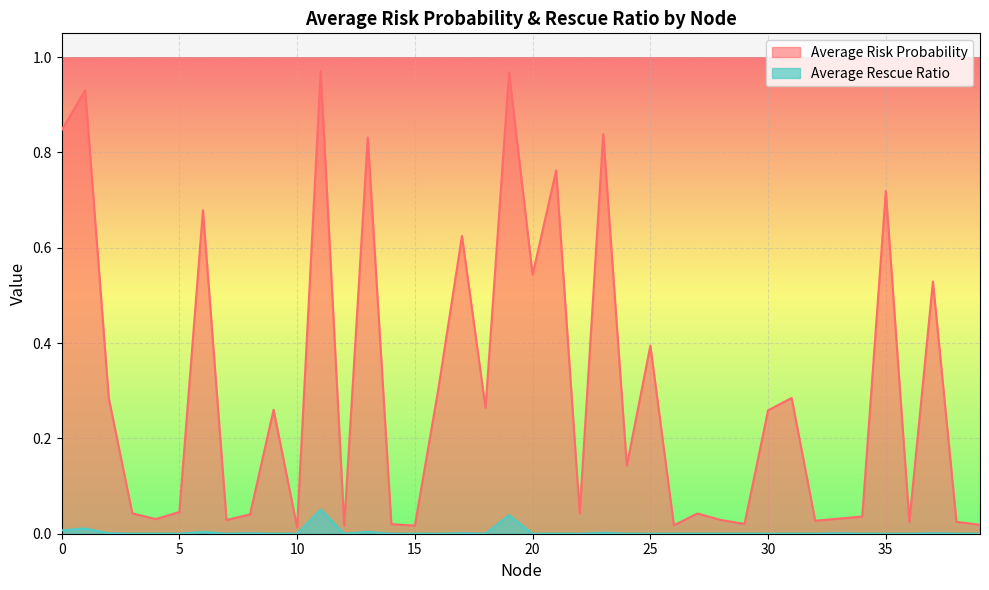

Between 3 and 36, which series saw the biggest shift?

Average Risk Probability